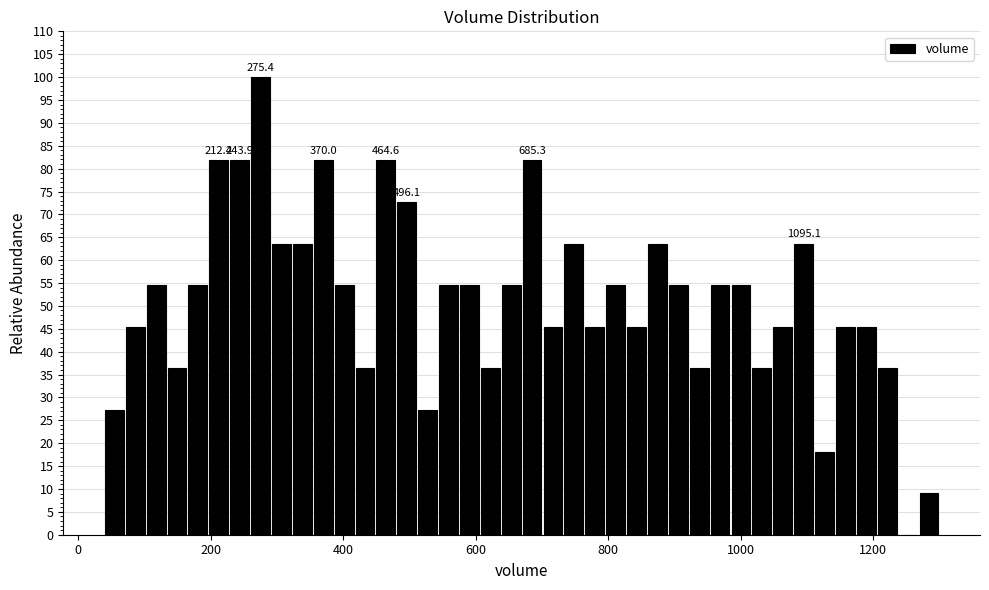

Around what value on the x-axis is the tallest bar? Give the approximate position of its centre, as read against the axis.

280